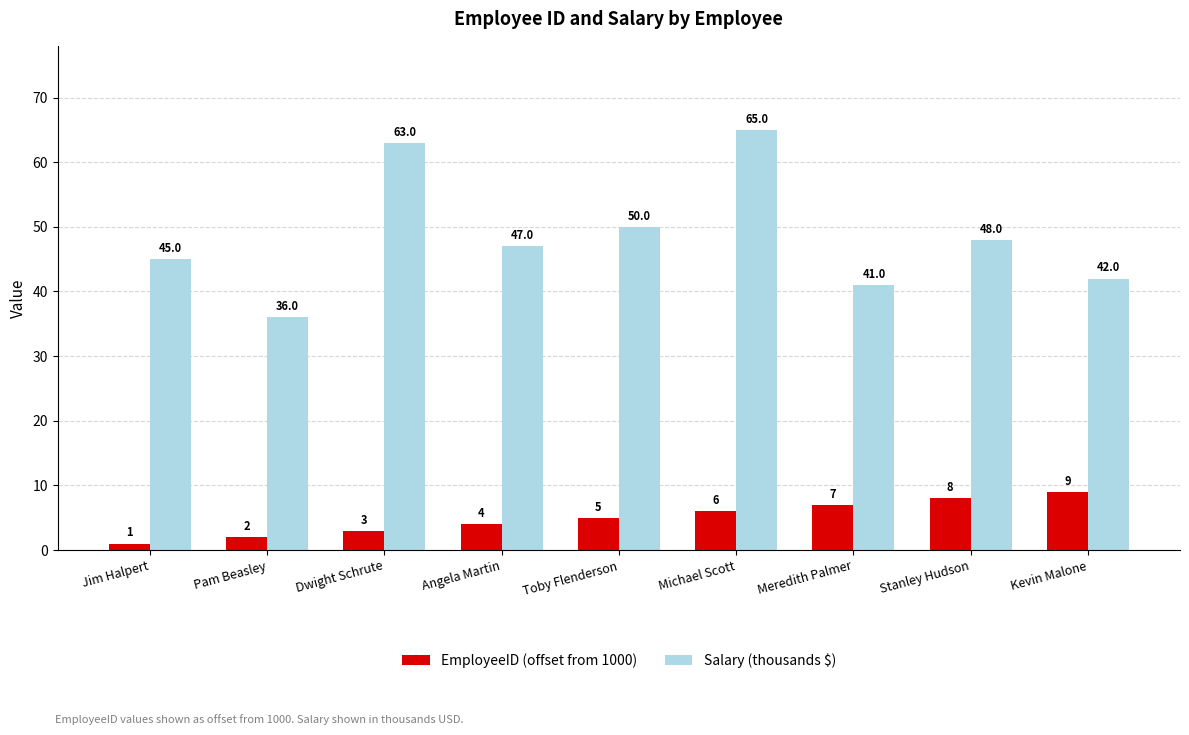

Which series has the largest total across all categories?

Salary (thousands $)